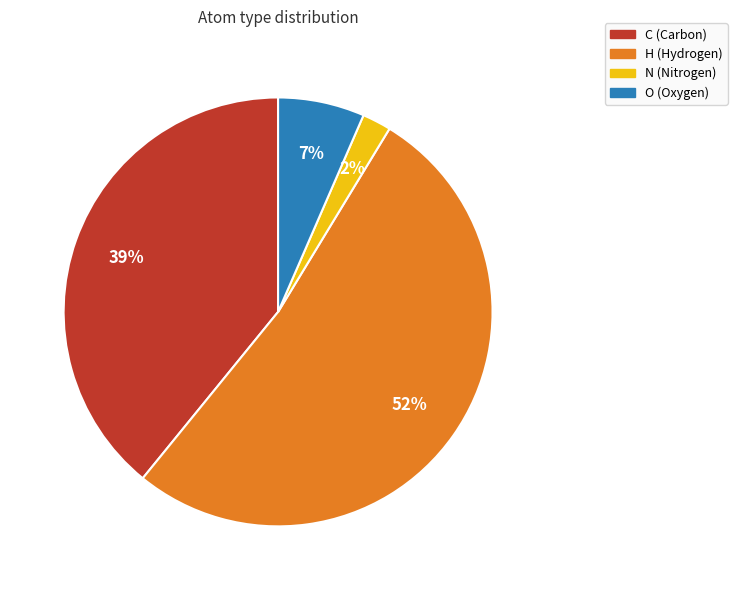

What percentage is the N slice, to the nearest percent?

2%